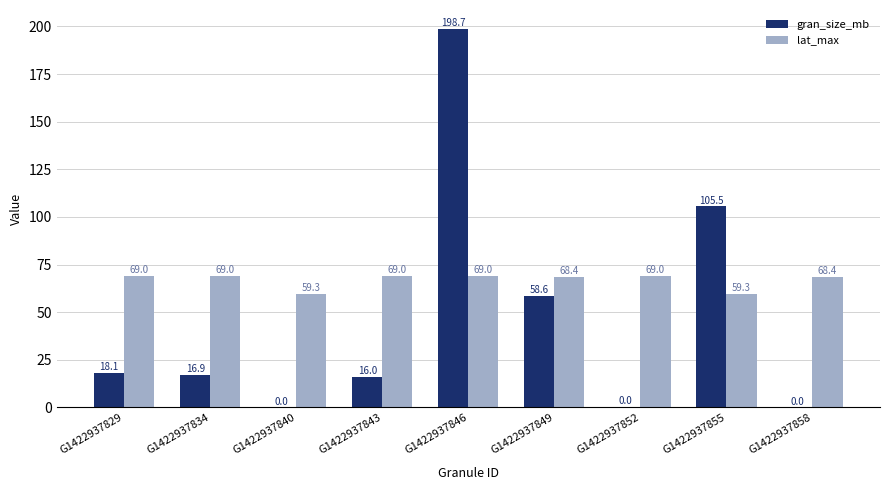

Which series changed the most between G1422937829 and G1422937858?

gran_size_mb